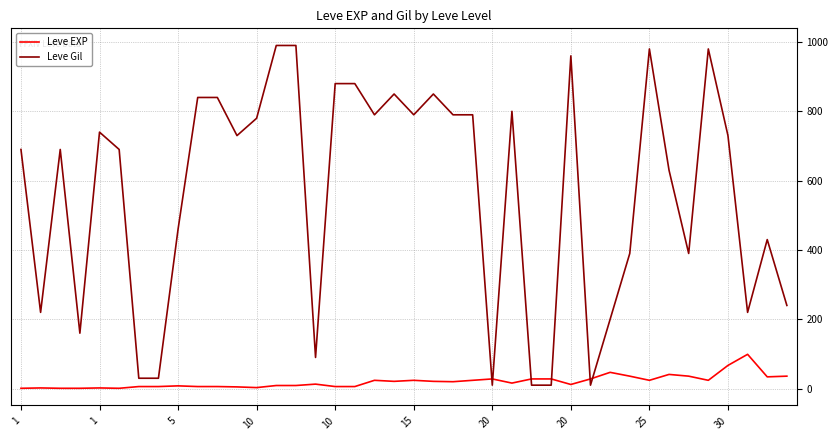

What are all the series names shown in the legend?

Leve EXP, Leve Gil